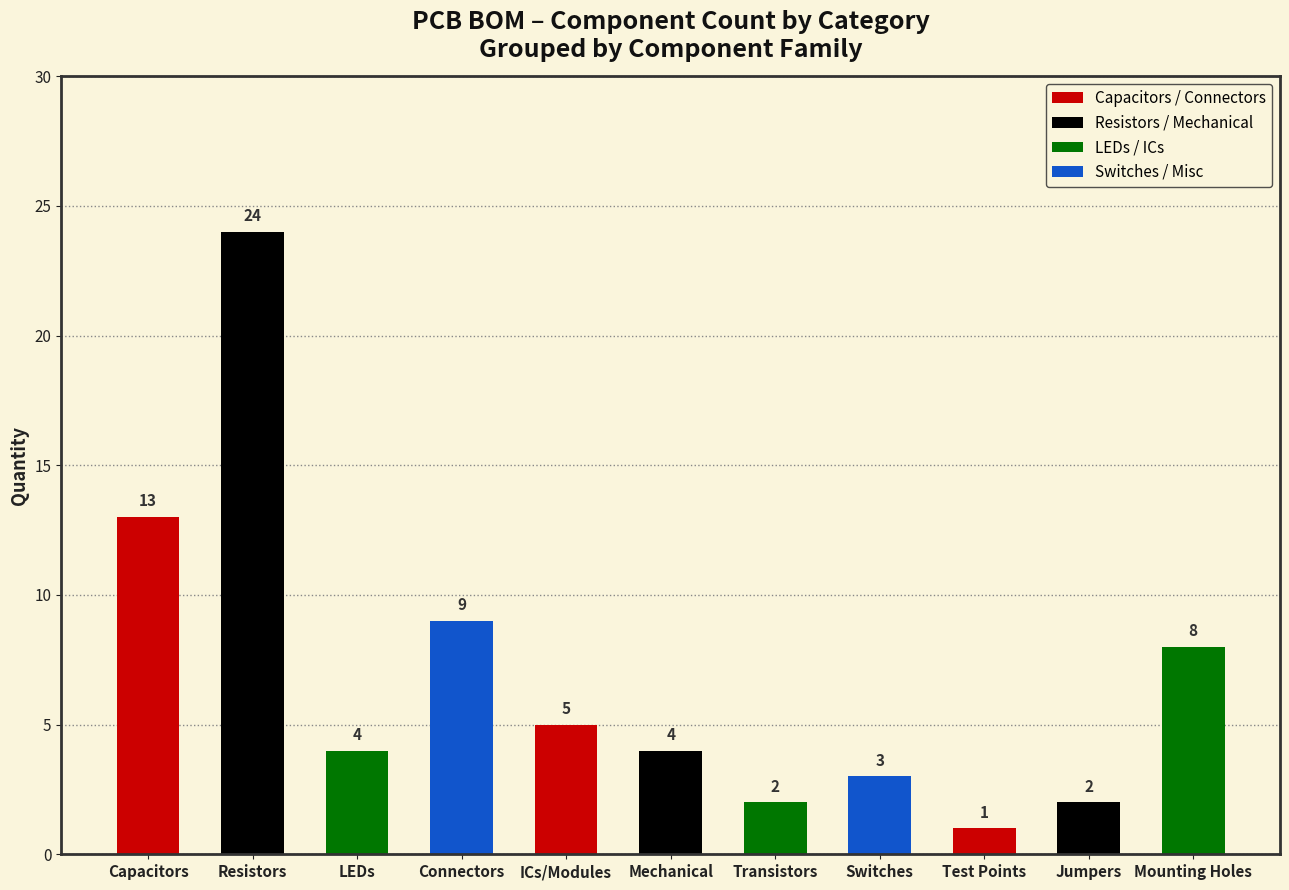

What is the label of the 9th bar from the right?

LEDs